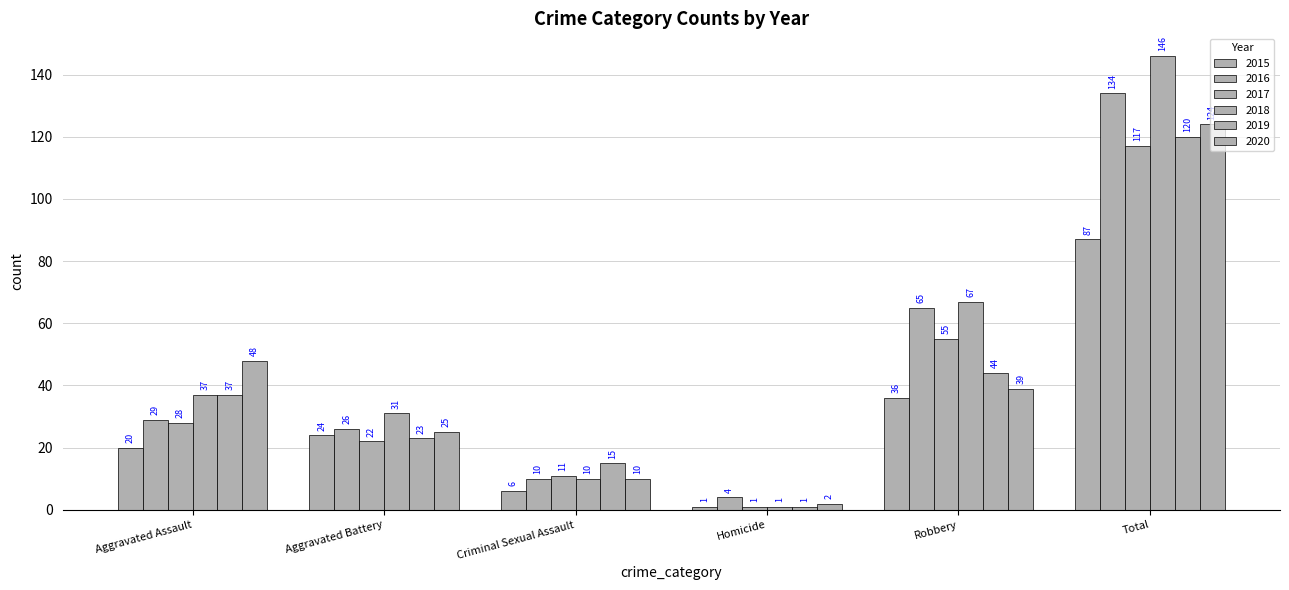

Which series has the largest total across all categories?

2018